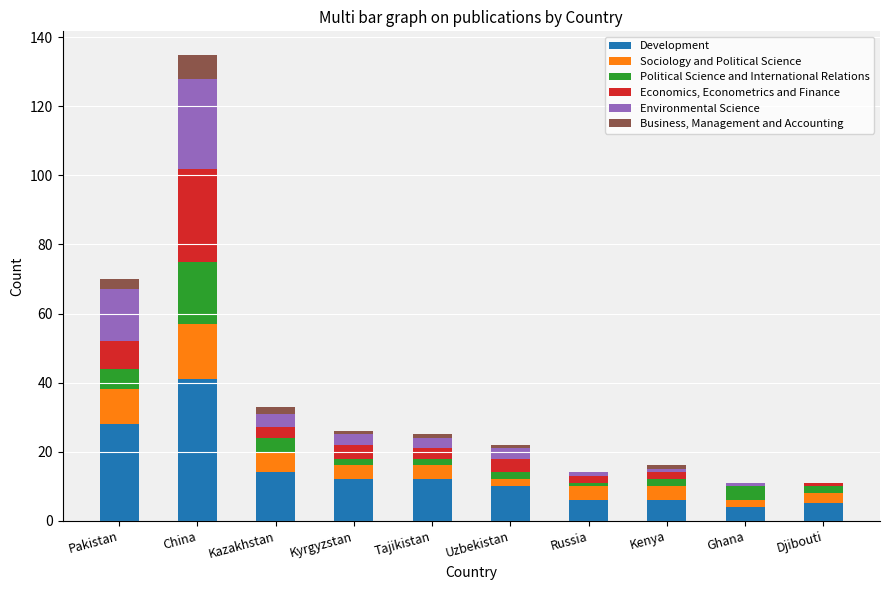

How many data points does each series have?

10